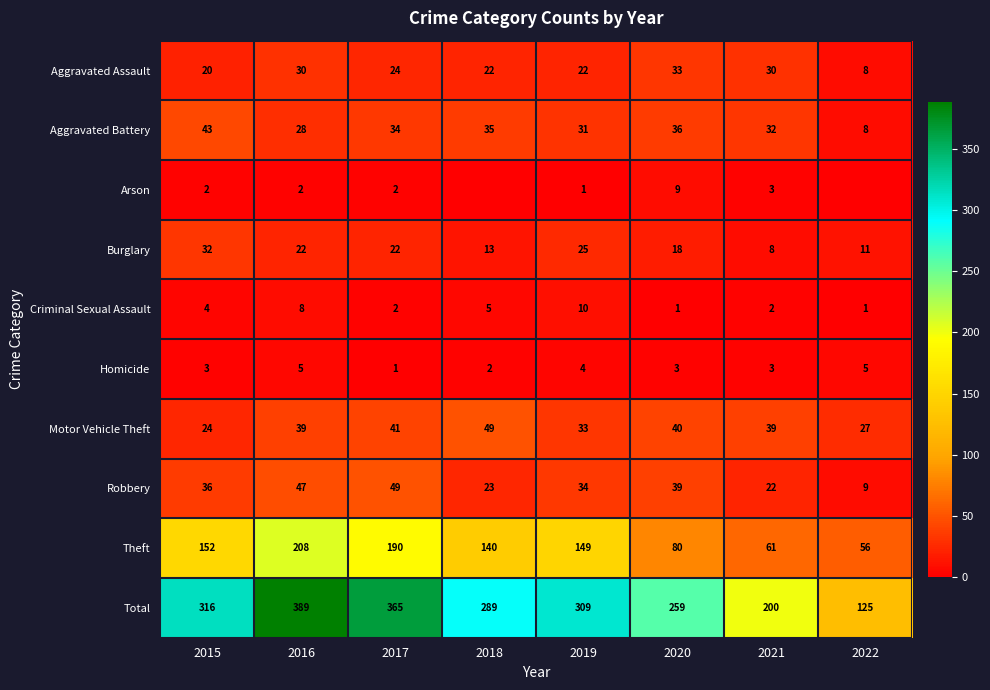

Between 2022 and 2015, which is larger?

2015